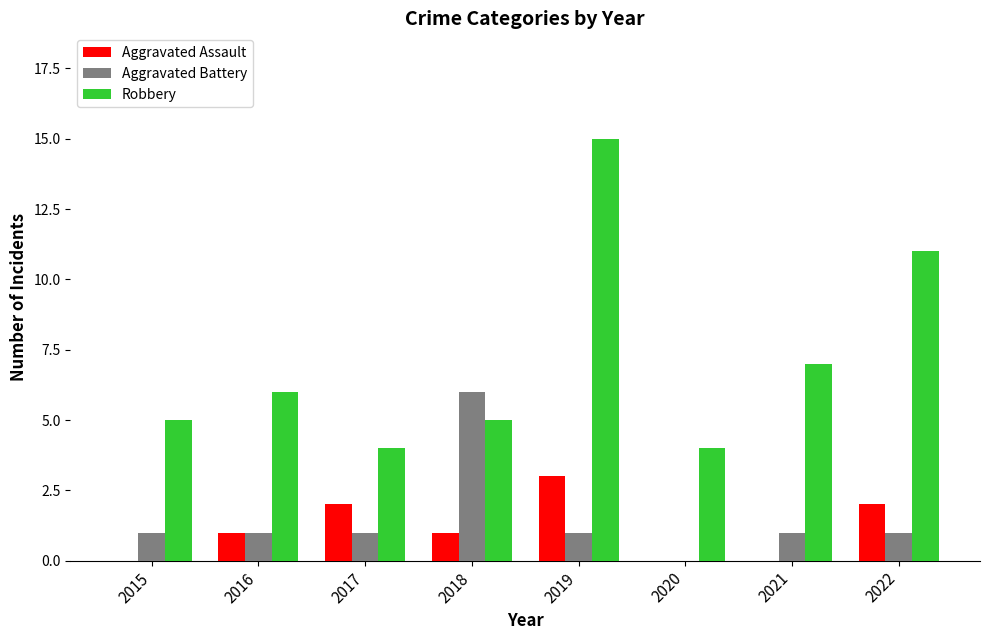

Is it true that Robbery equals 11 at 2022?

True